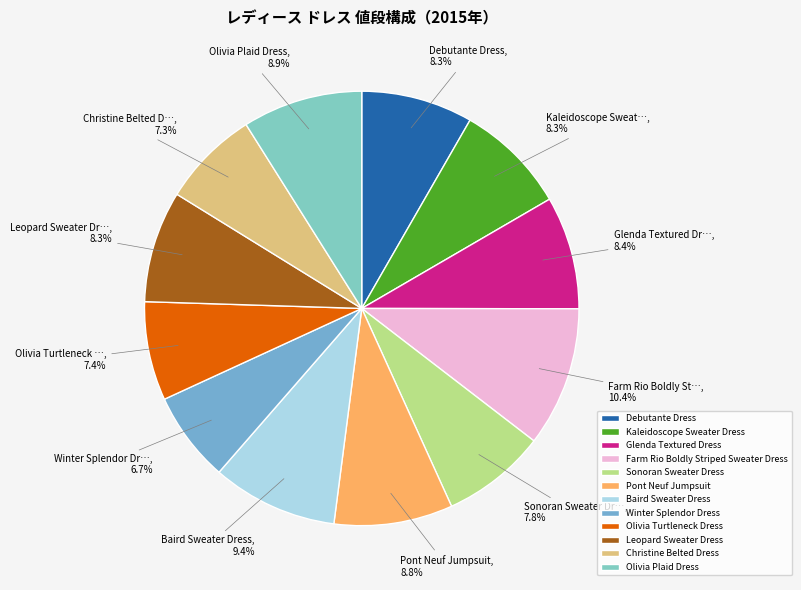

How much of the chart is everything except Baird Sweater Dress?

90.6%